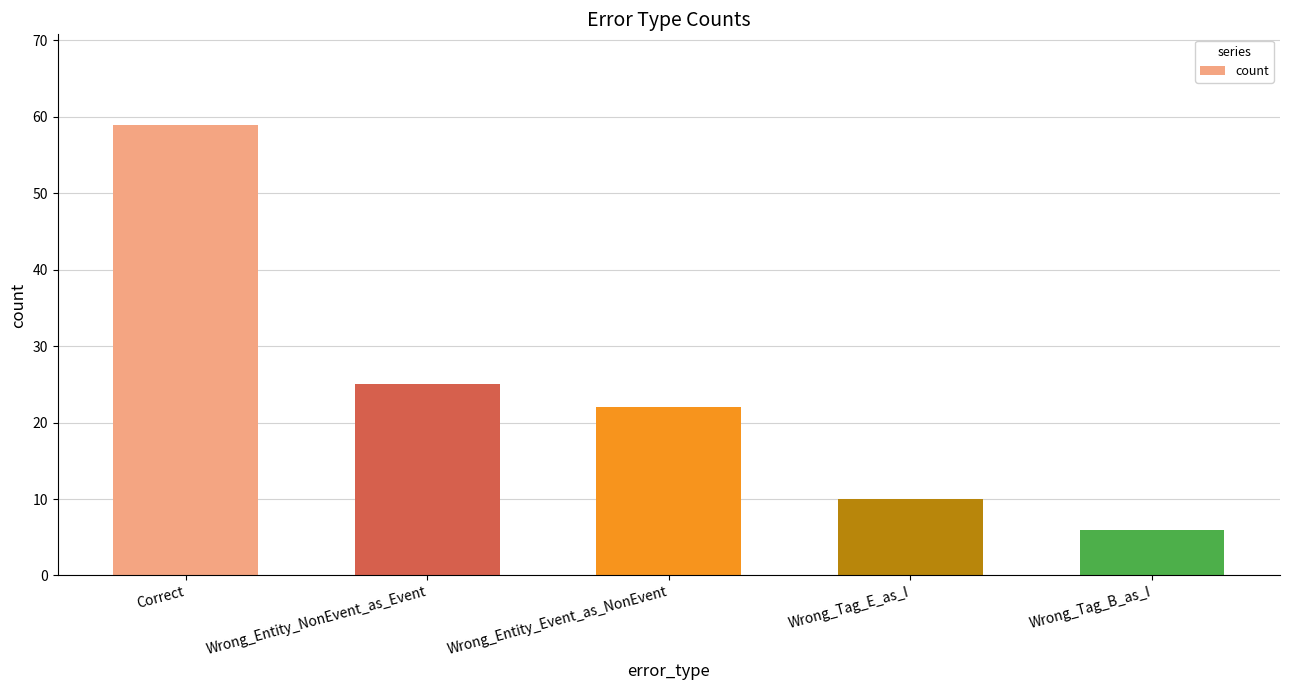

Approximately how many times larger is the value at Correct compared to Wrong_Entity_Event_as_NonEvent?

2.7